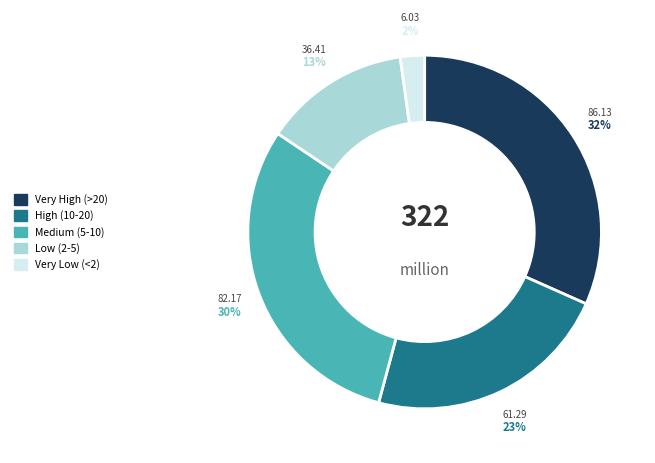

To the nearest percent, what is the average slice percentage?

20%